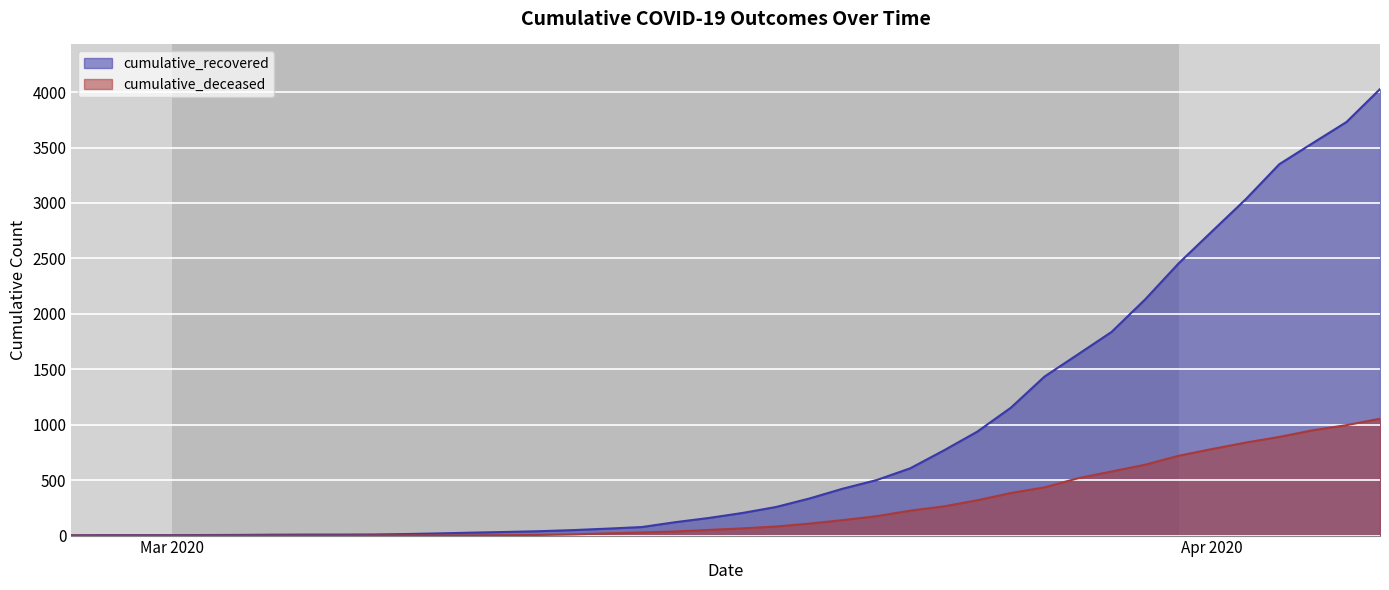

Rank the series at 2020-03-04 from lowest to highest value.

cumulative_deceased, cumulative_recovered